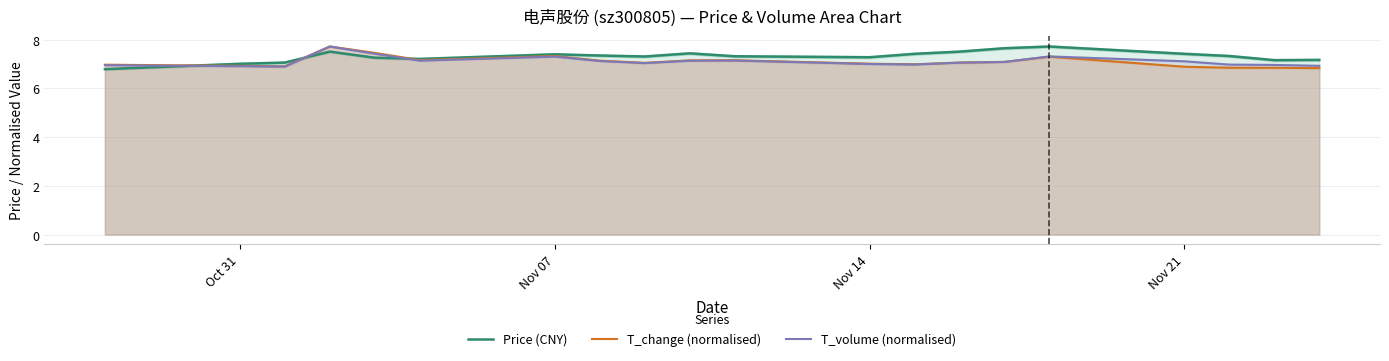

What is the maximum value for T_volume (normalised)?

7.7